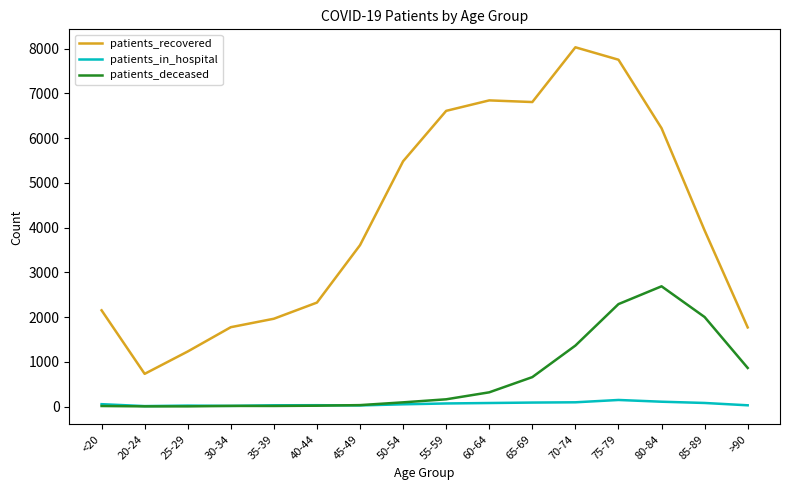

Which series has the largest total across all categories?

patients_recovered